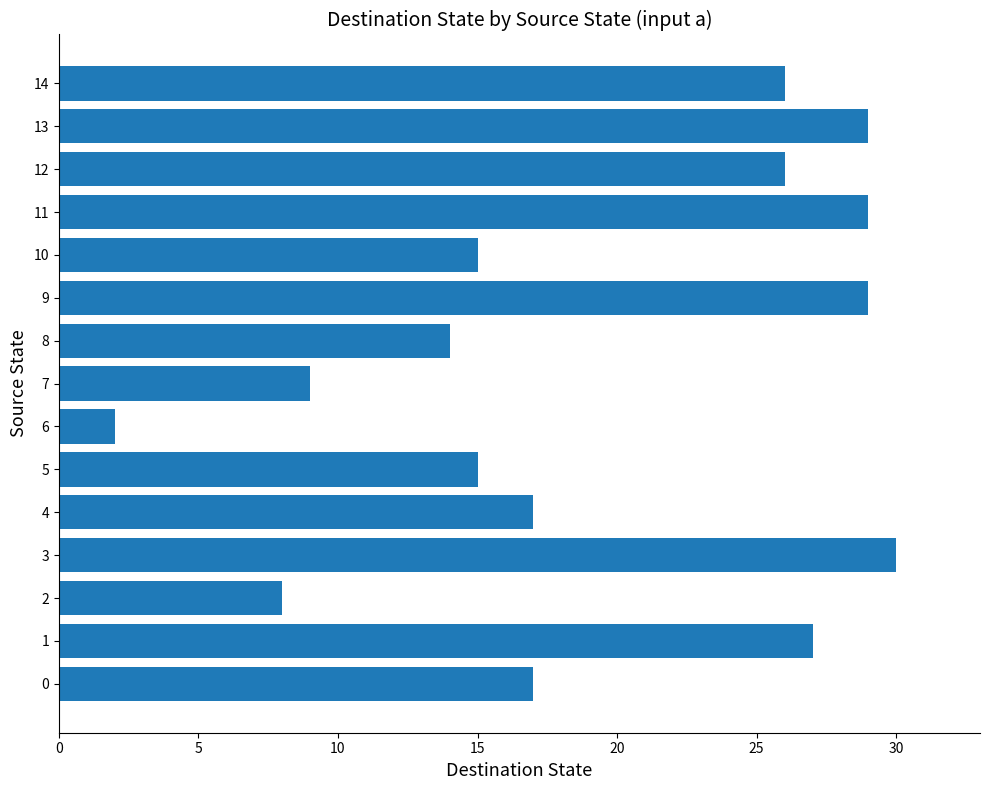

At which category does the chart reach its peak across all series?

3